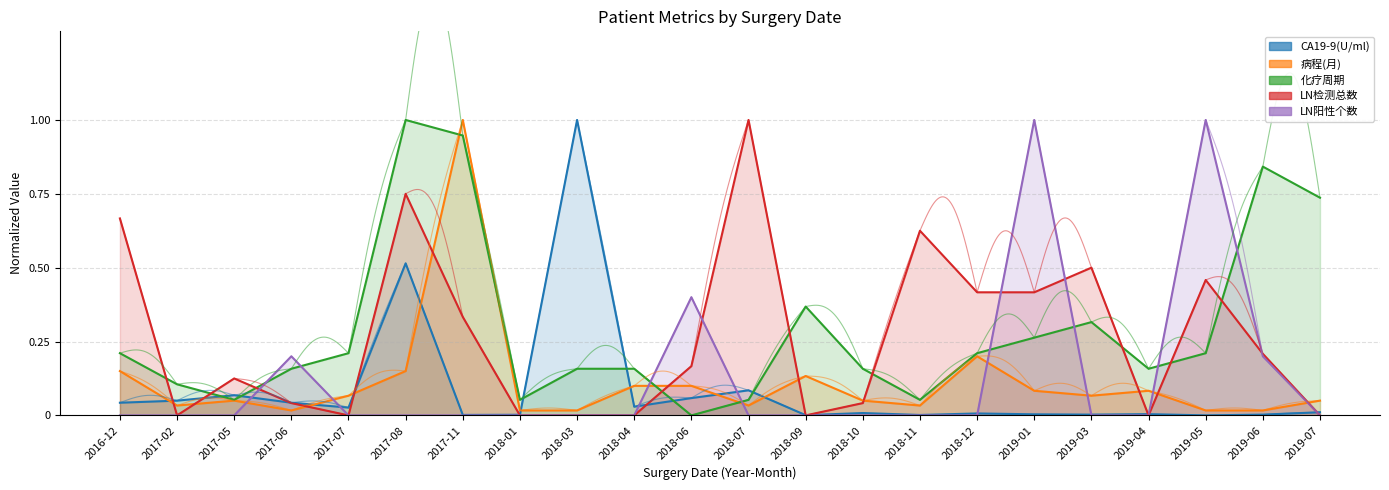

True or false: CA19-9(U/ml) has more than 1 points higher than both neighbors.

True